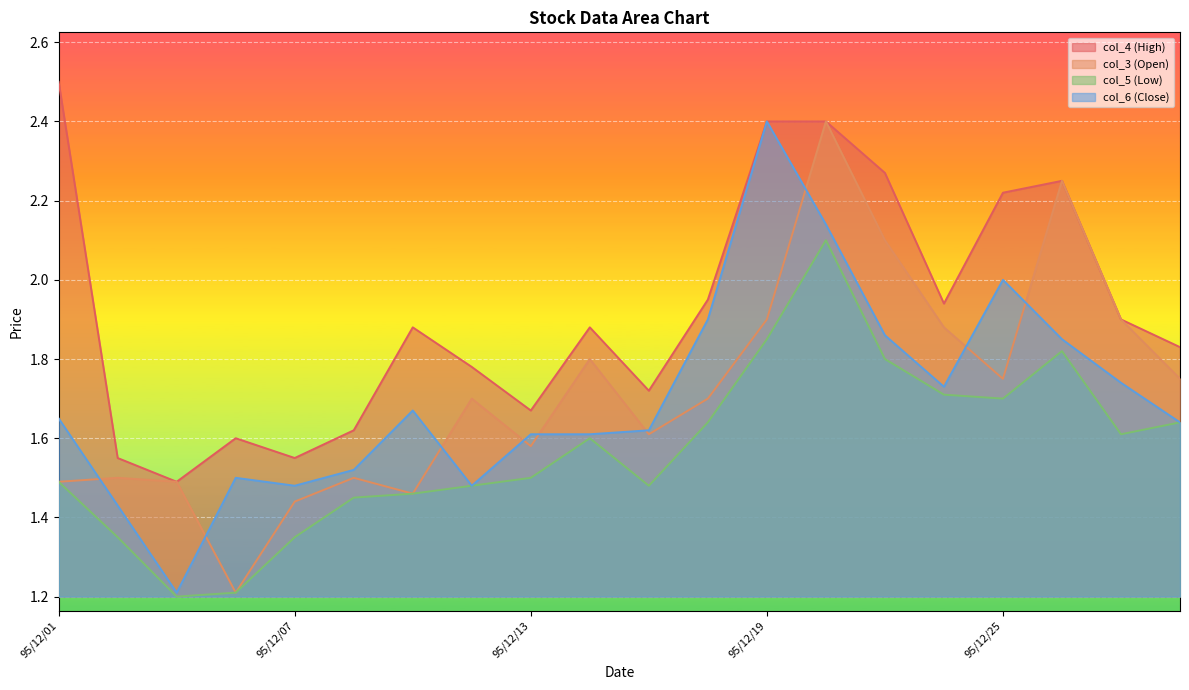

Which label corresponds to the largest value in the chart?

95/12/01